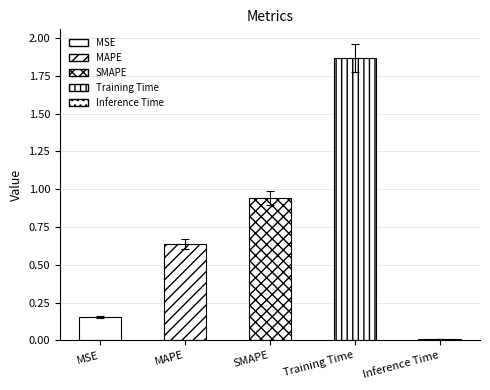

What is the change in value from MSE to Inference Time?

-0.1